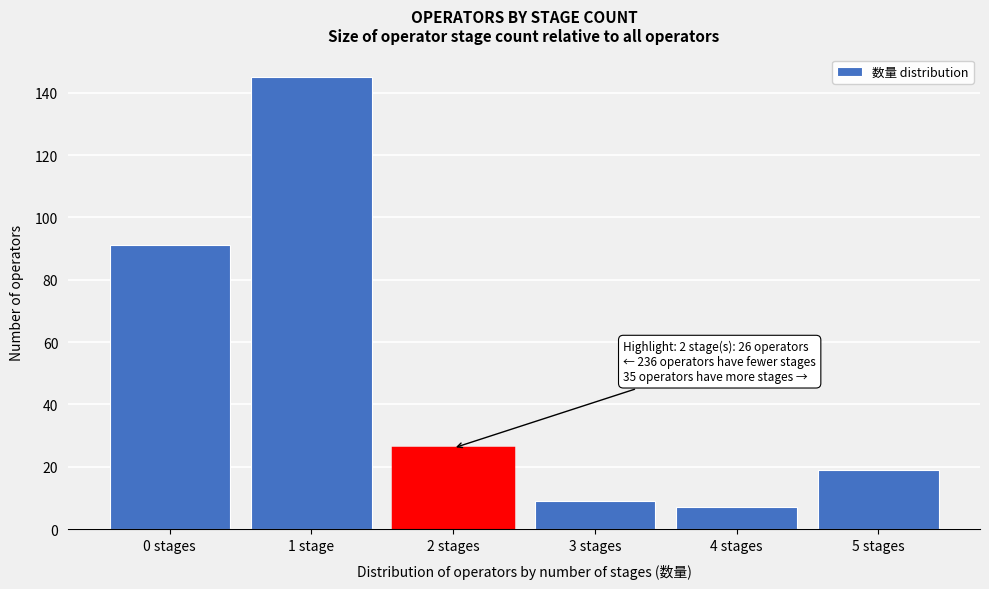

Reading left to right, what are all the values shown in this chart?

0 stages=91	1 stage=145	2 stages=26	3 stages=9	4 stages=7	5 stages=19